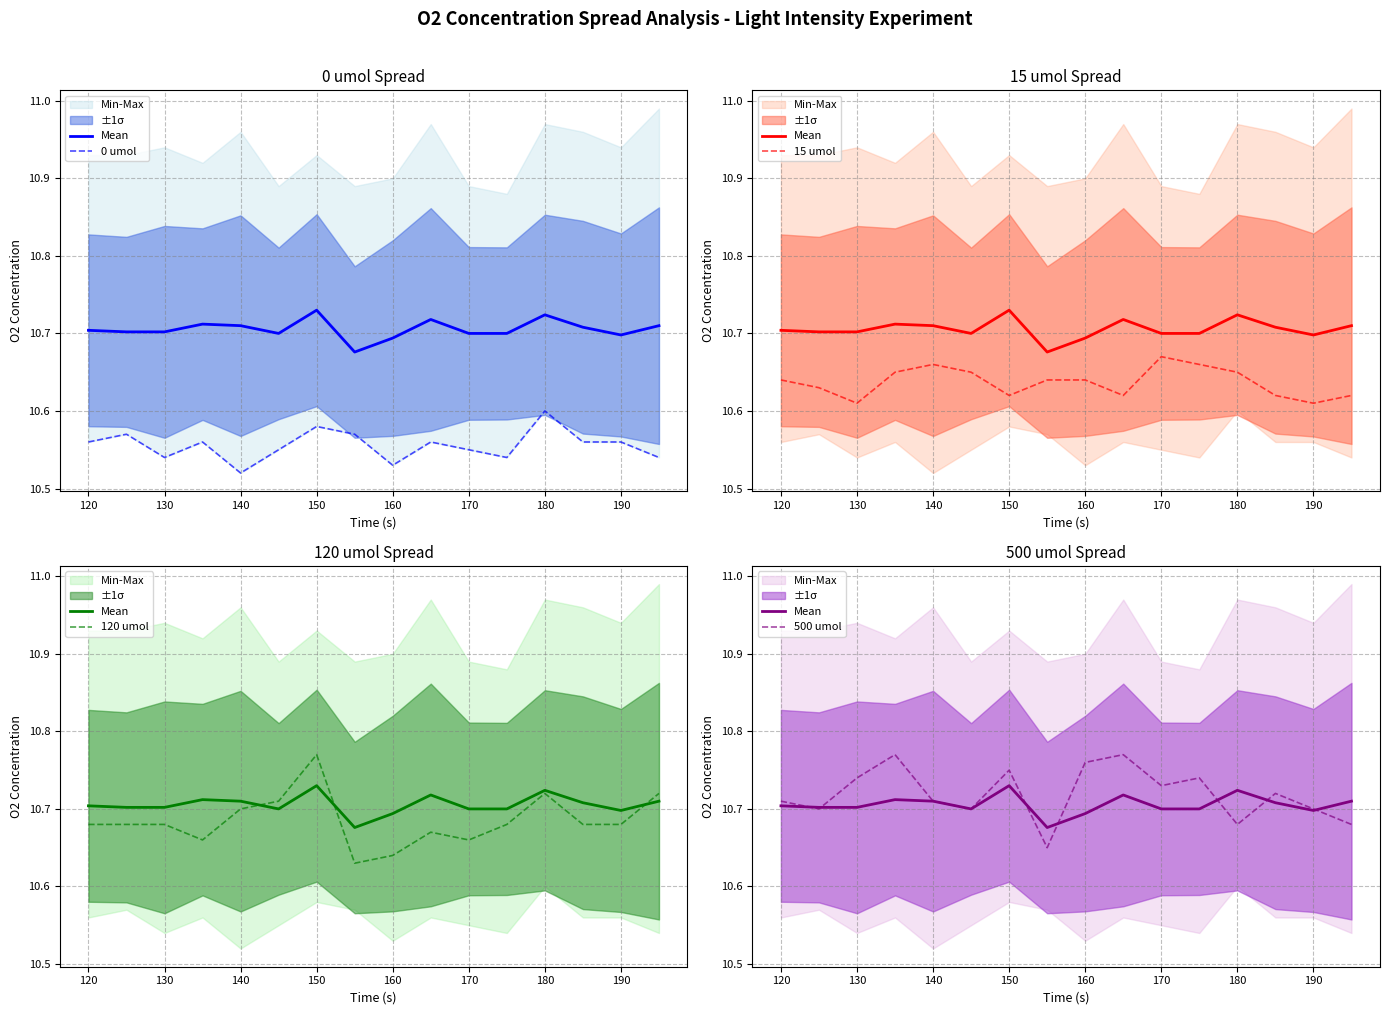

Which series has the largest range (max minus min)?

120 umol